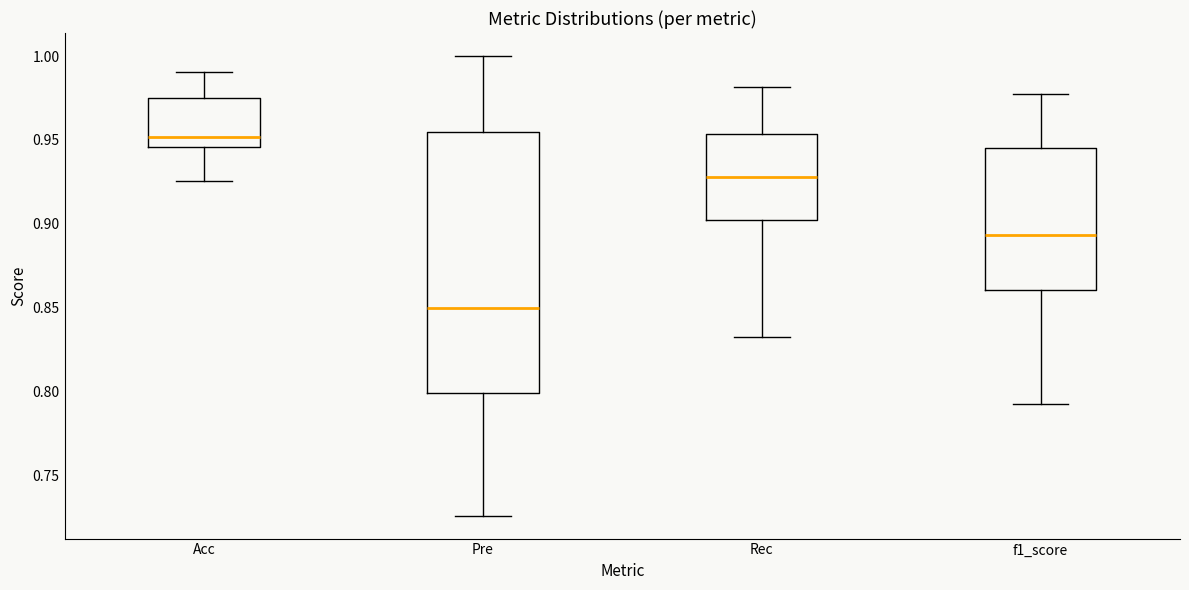

Where is the upper edge of the box for Pre on the y-axis? The values are not printed on the chart, so give them approximately, as read against the axis.

0.955